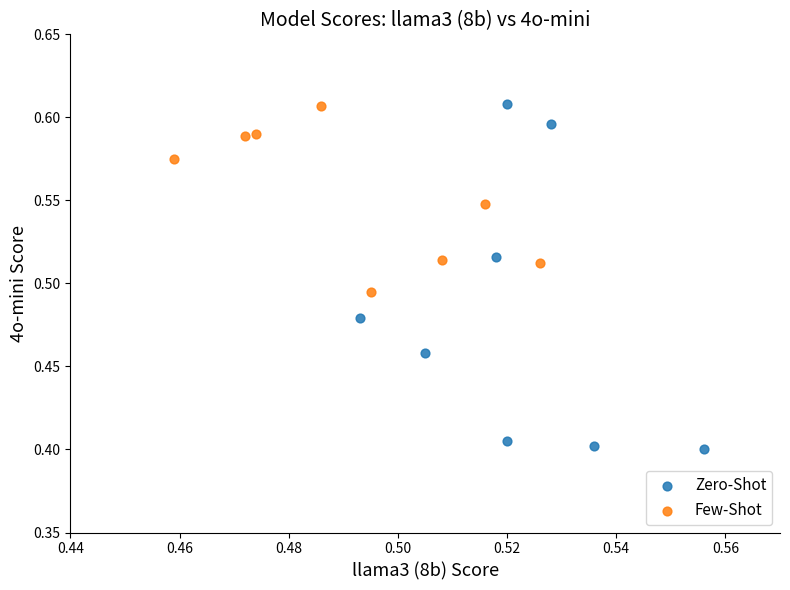

Which series contains the lowest Y value?

Zero-Shot